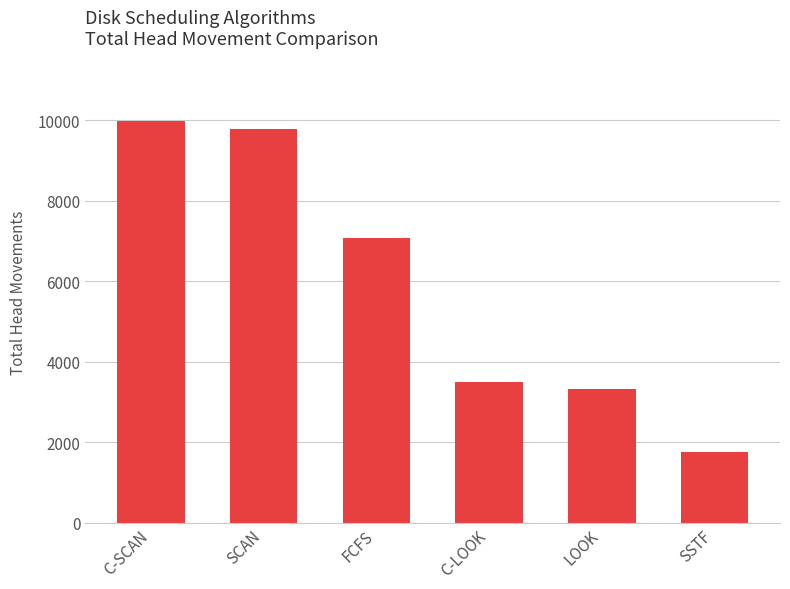

Between LOOK and C-SCAN, which is larger?

C-SCAN